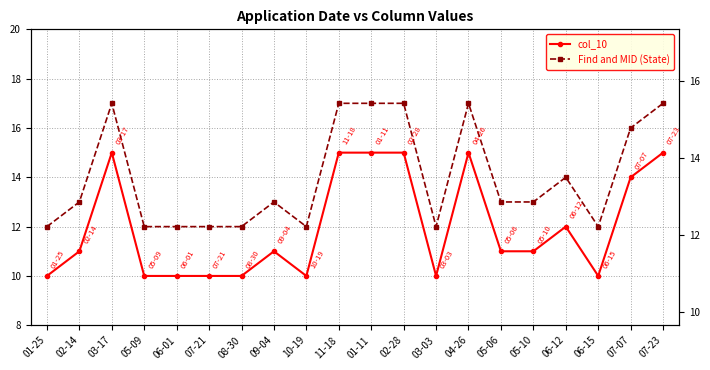

How many values in the Find and MID (State) series are below 13?

8